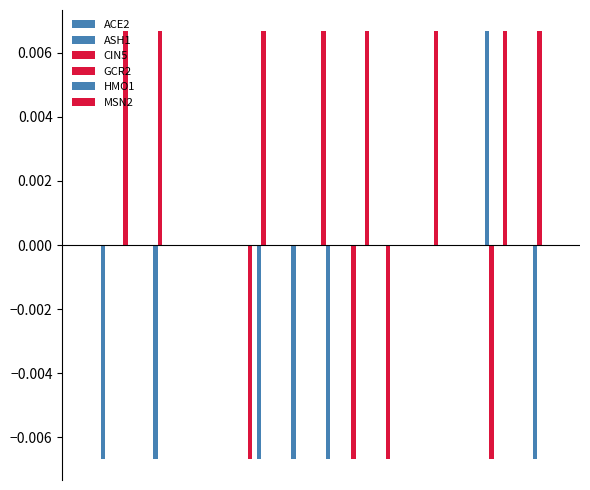

Count the number of categories in the chart.

15